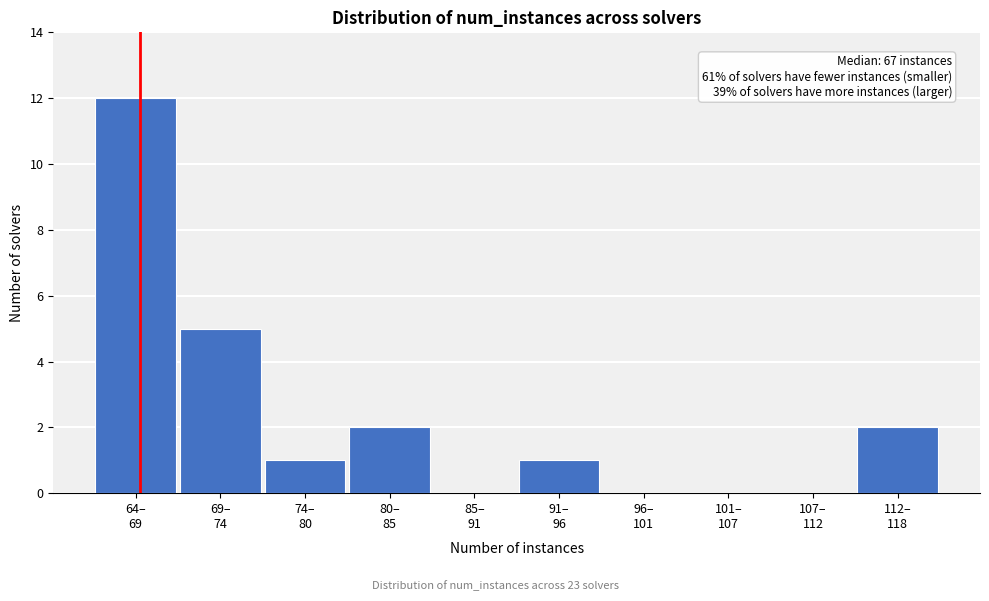

What is the greatest value displayed?

12